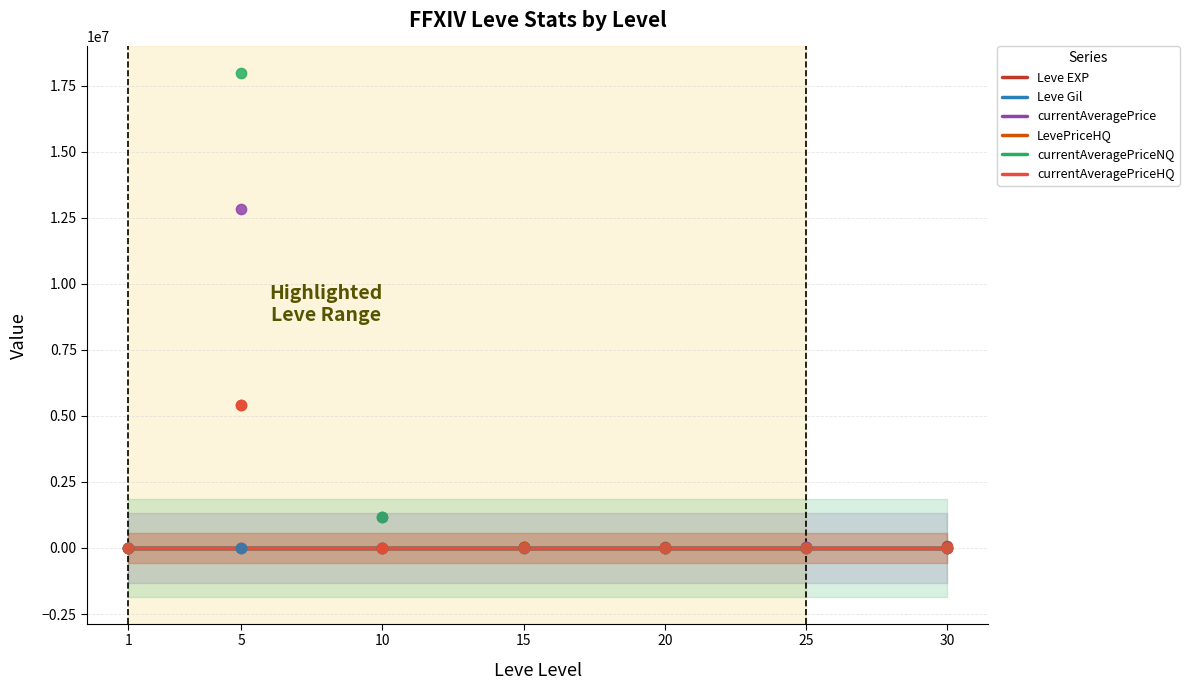

At how many categories does at least one series exceed 17082039?

1